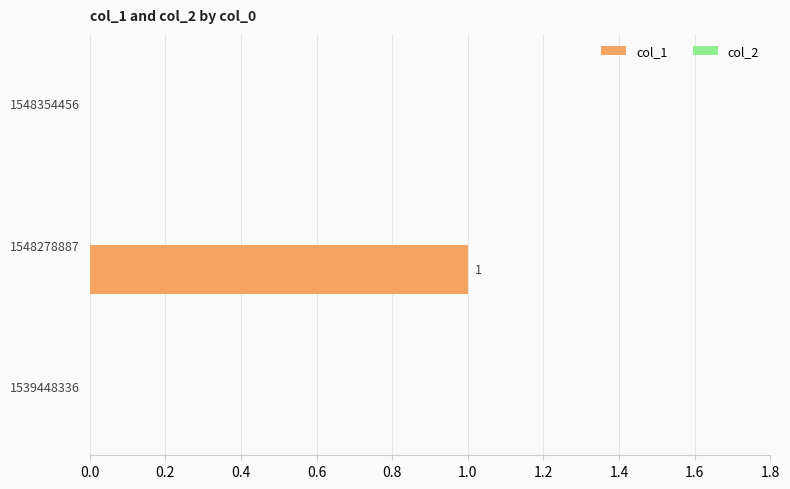

True or false: the data shows 0 at 1548354456.

True